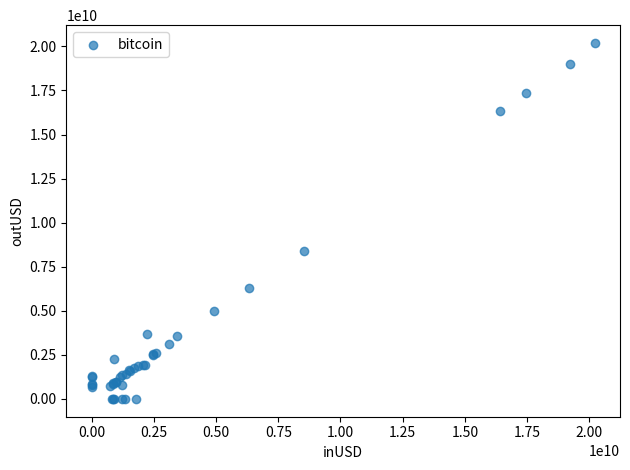

What Y value in the scatter plot is closest to 10096914392?

8415537913.3